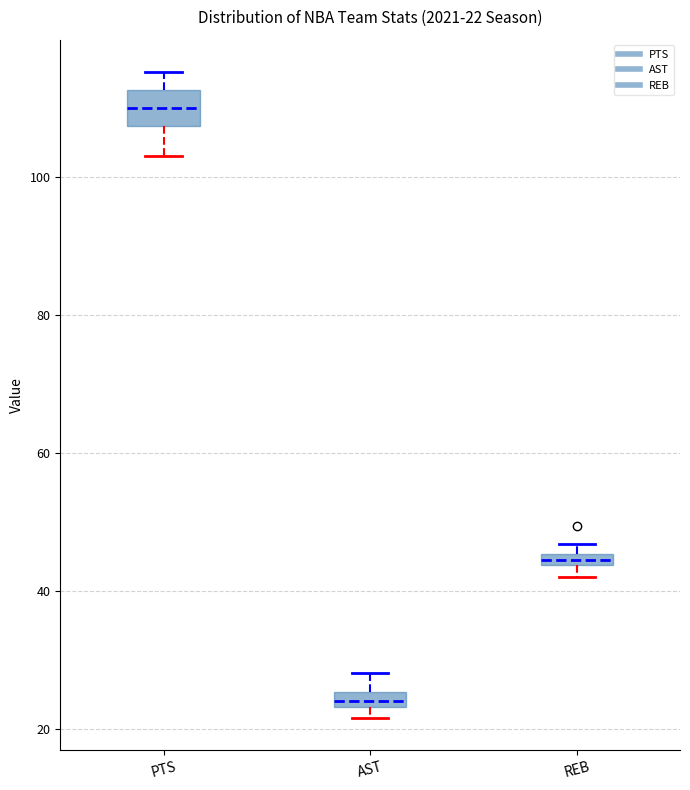

Which box is the tallest, from its lower edge to its upper edge?

PTS